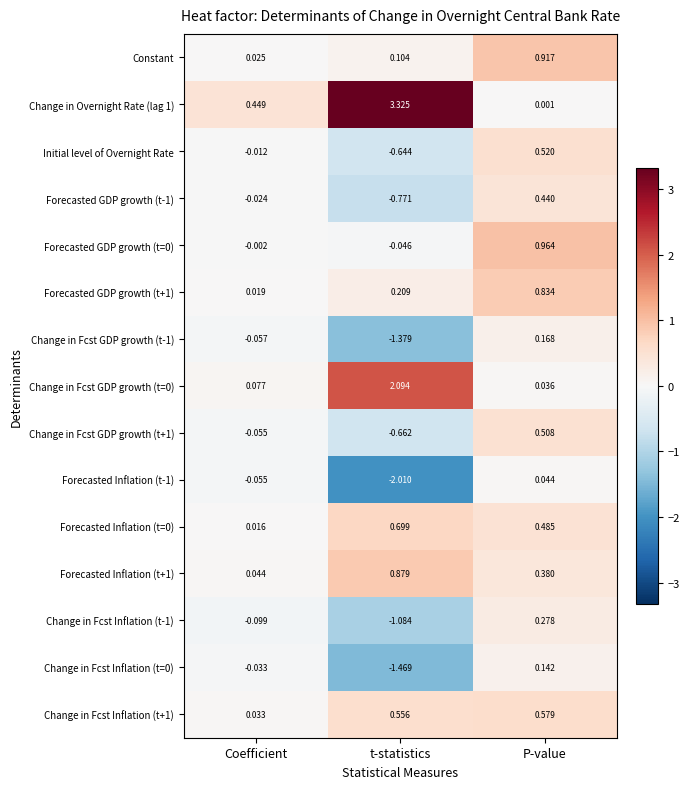

At which label is Forecasted Inflation (t-1) closest to 0?

P-value